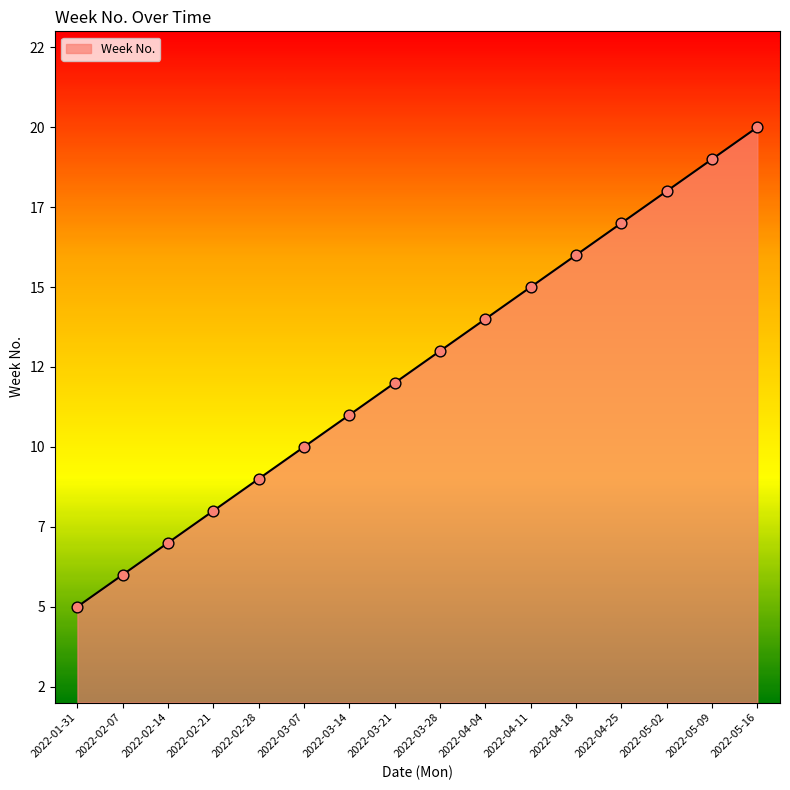

Does the chart have visible grid lines?

No